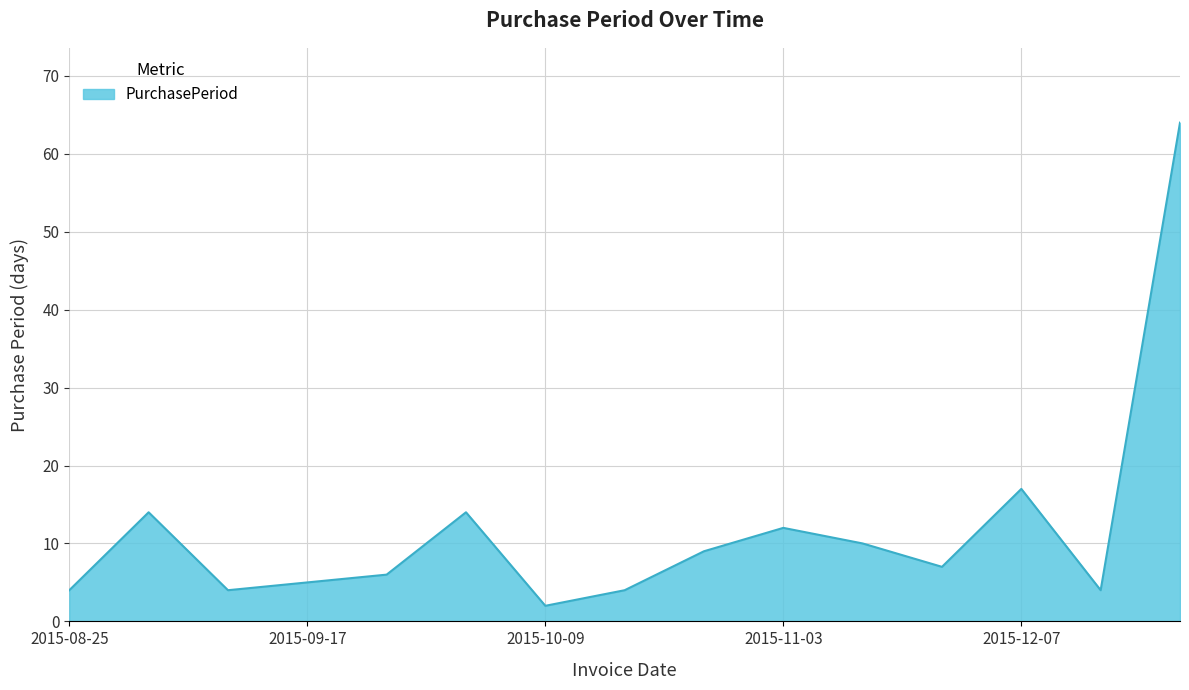

What is the difference between the maximum and minimum values?

62